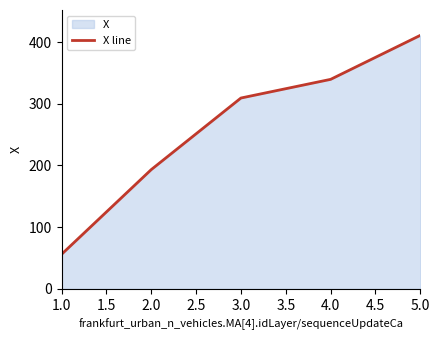

The value at 2.0 is 443.3. True or false?

False